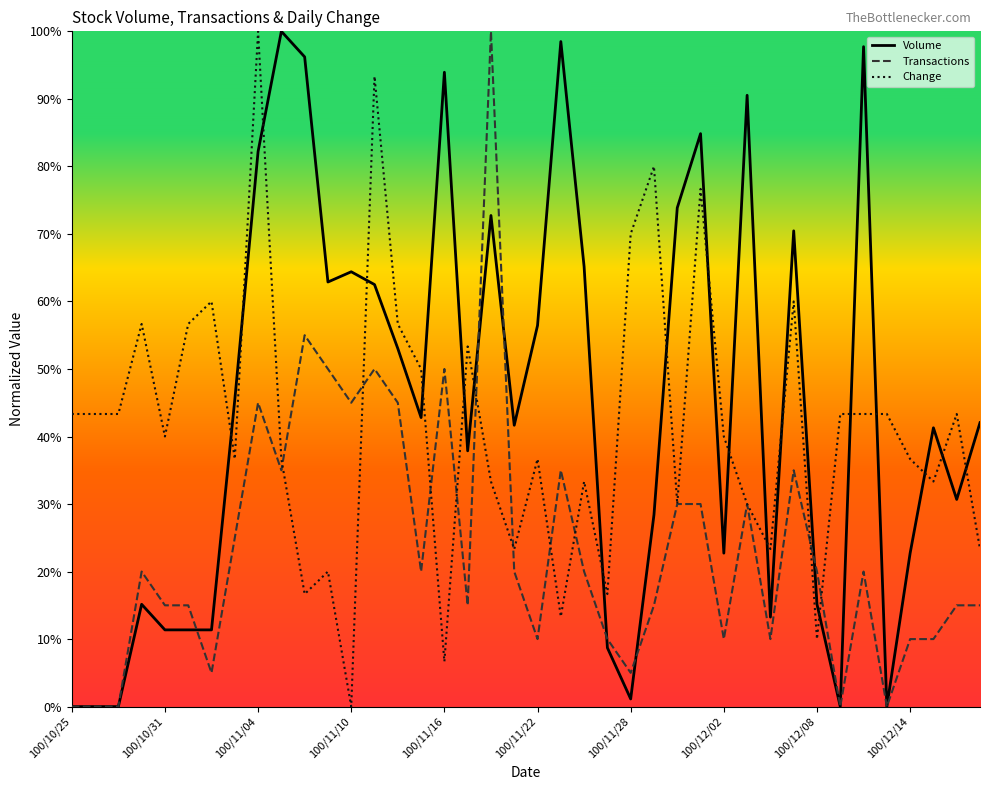

Does the chart display data point markers on the line(s)?

No